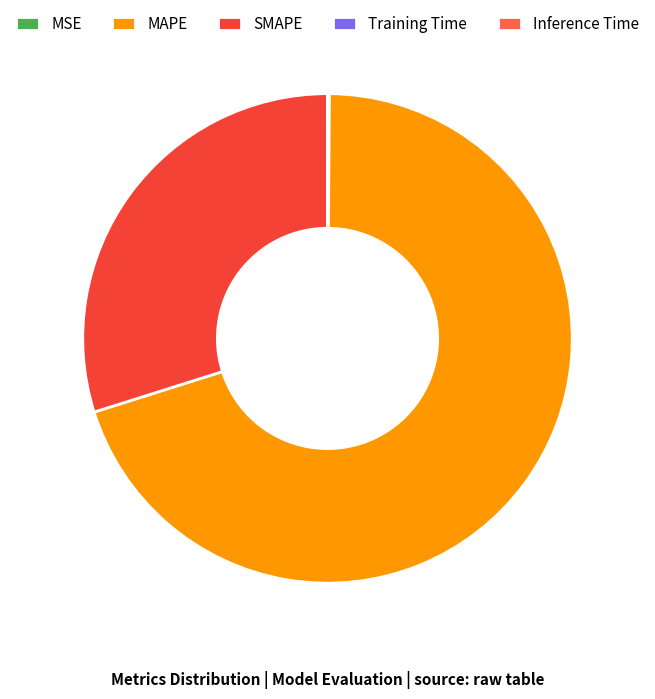

What percentage do SMAPE and Training Time together represent?

29.9%